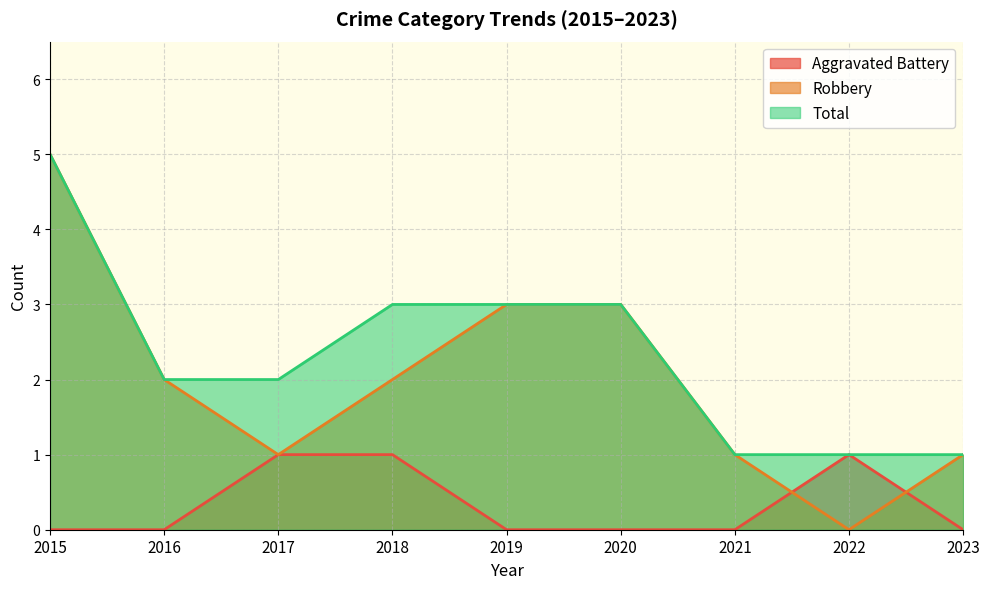

How many values in the Total series exceed 2?

4